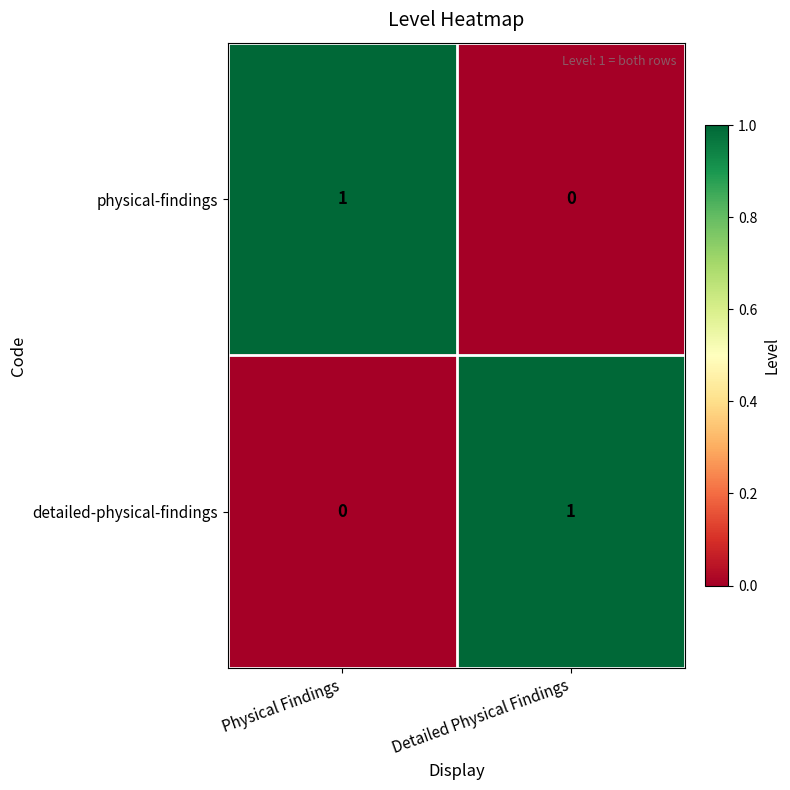

The detailed-physical-findings series shows 1 at Physical Findings. True or false?

False